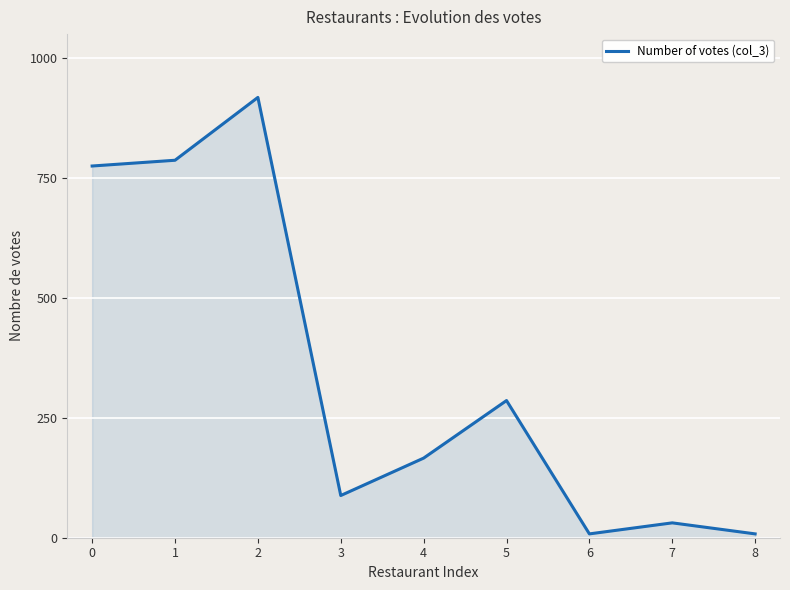

Which category has the highest value across all series?

2